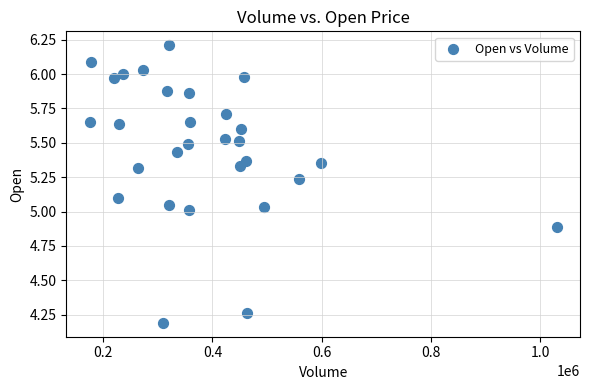

What is the range of X values (max minus min)?

854800.0